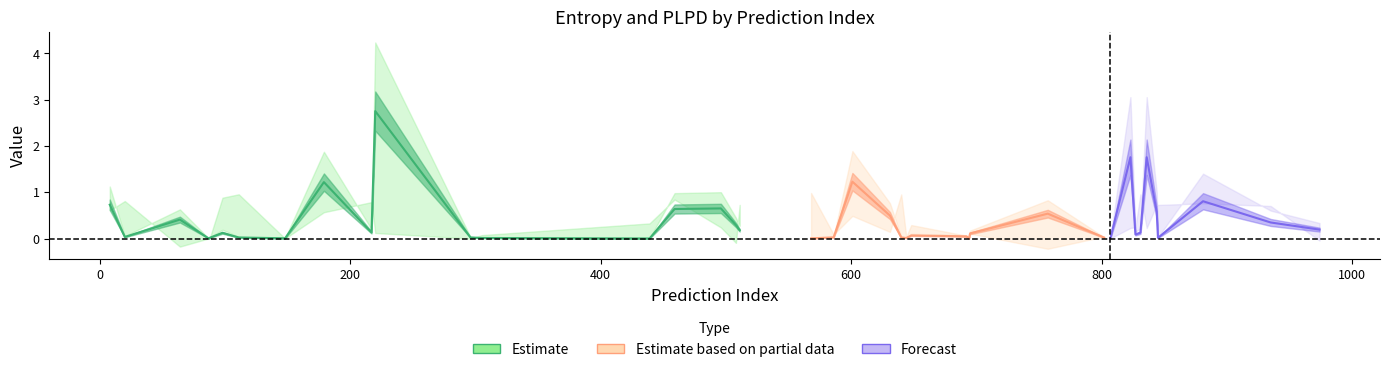

What is the value of the entropys point at the 32nd from the left?

3.1